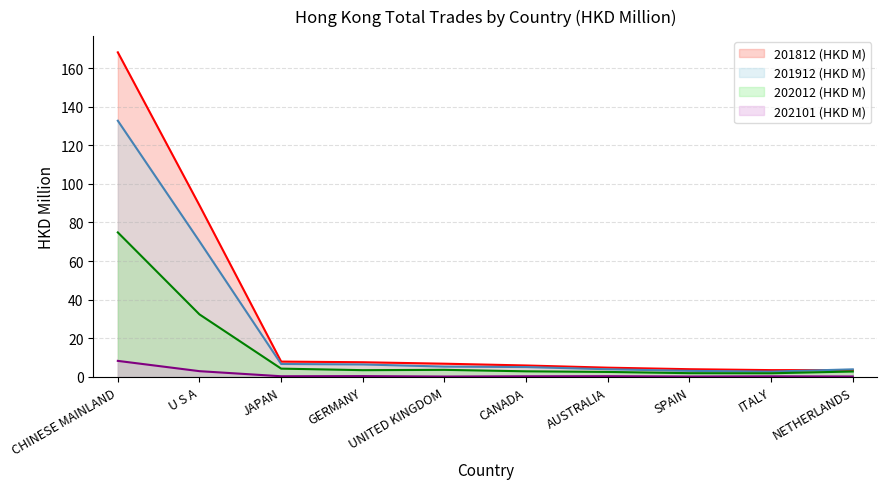

Which category has the highest value across all series?

CHINESE MAINLAND